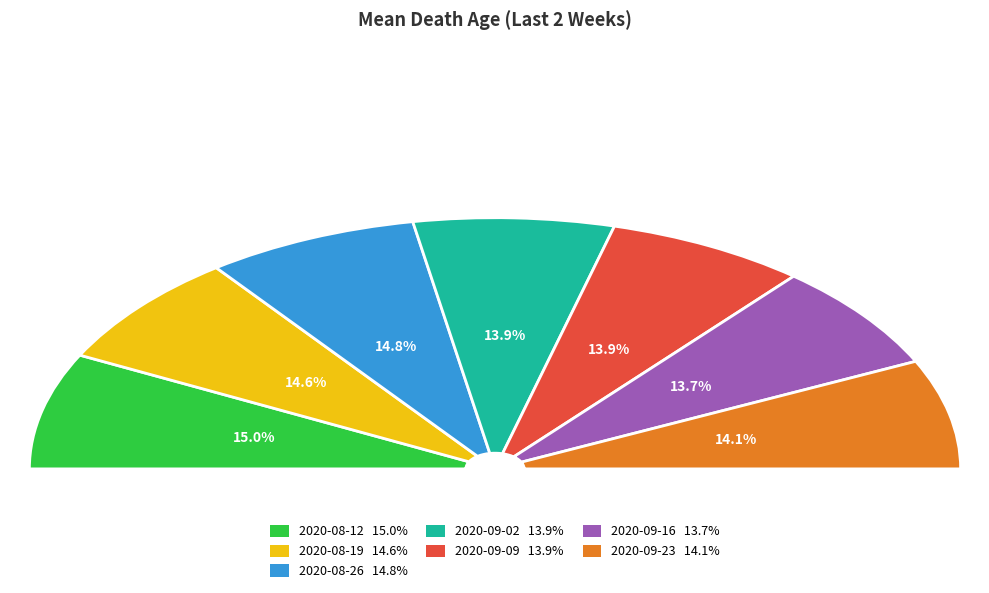

Which category has the smallest portion of the pie?

2020-09-16